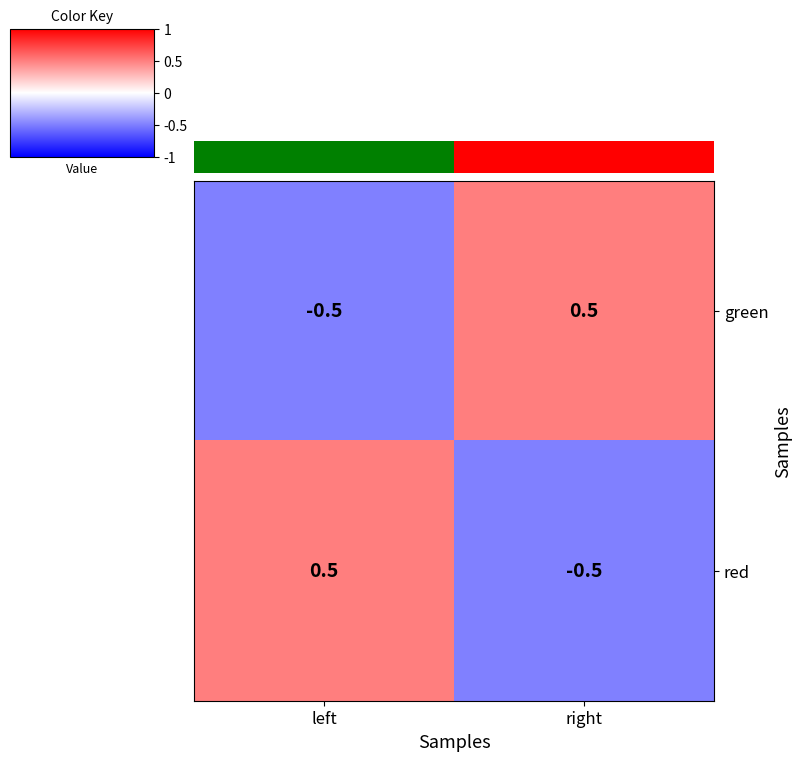

Is it true that green equals 0.5 at right?

True